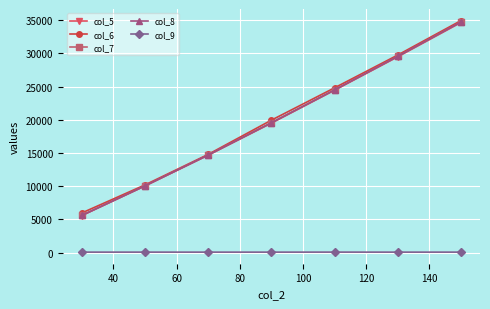

True or false: col_8 and col_9 cross at least once.

False